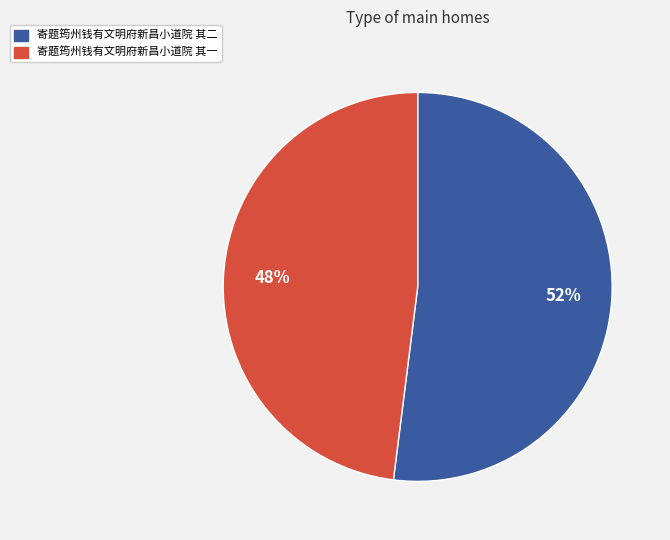

How many segments does this pie chart have?

2